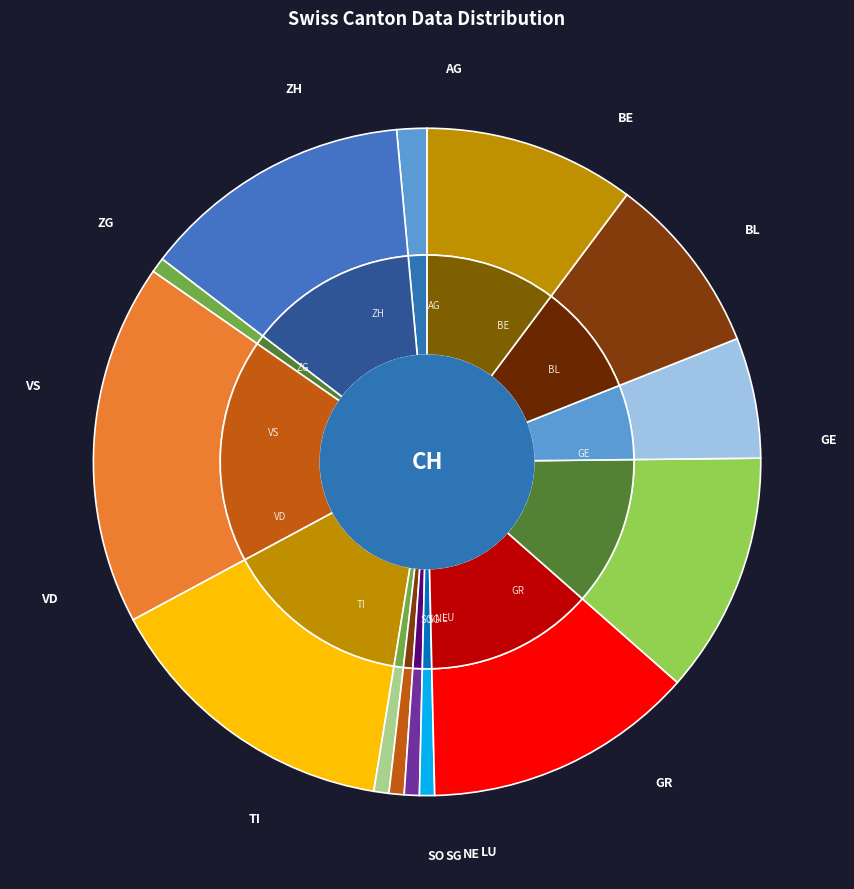

Between NE and TI, which is larger?

TI